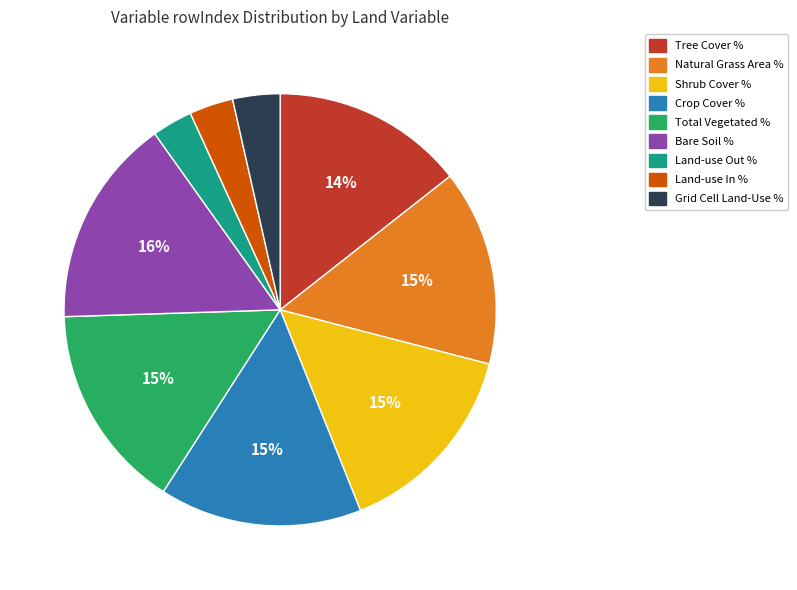

Count the number of slices in the pie.

9